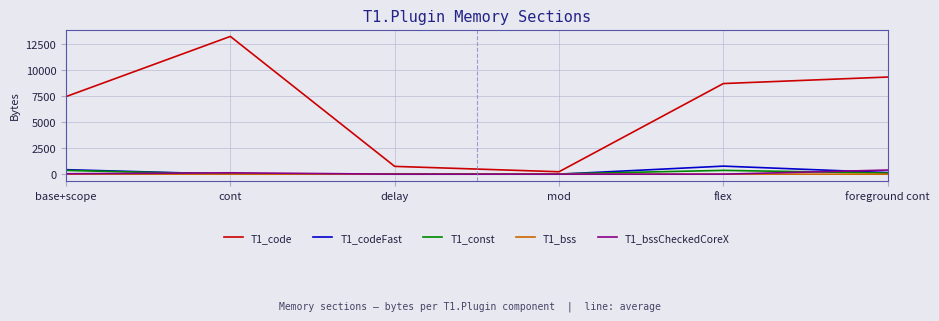

True or false: T1_codeFast and T1_bssCheckedCoreX intersect in this chart.

True